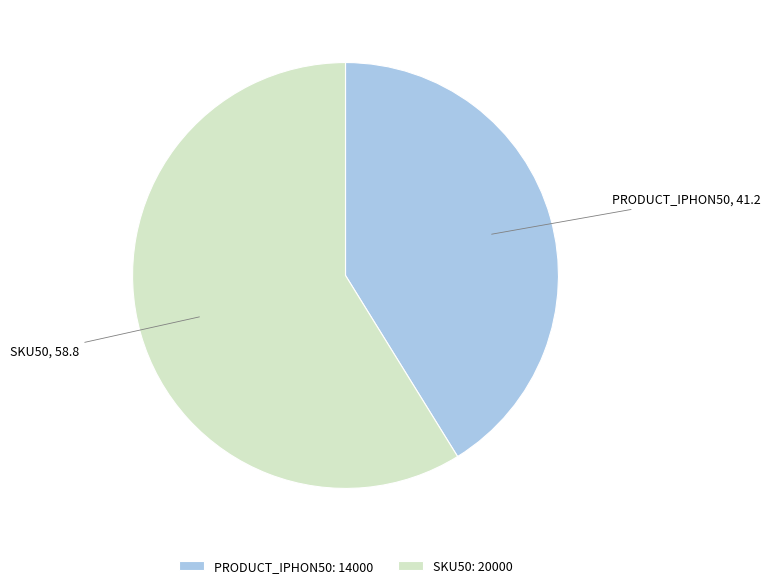

Does PRODUCT_IPHON50 represent more than half of the total?

No